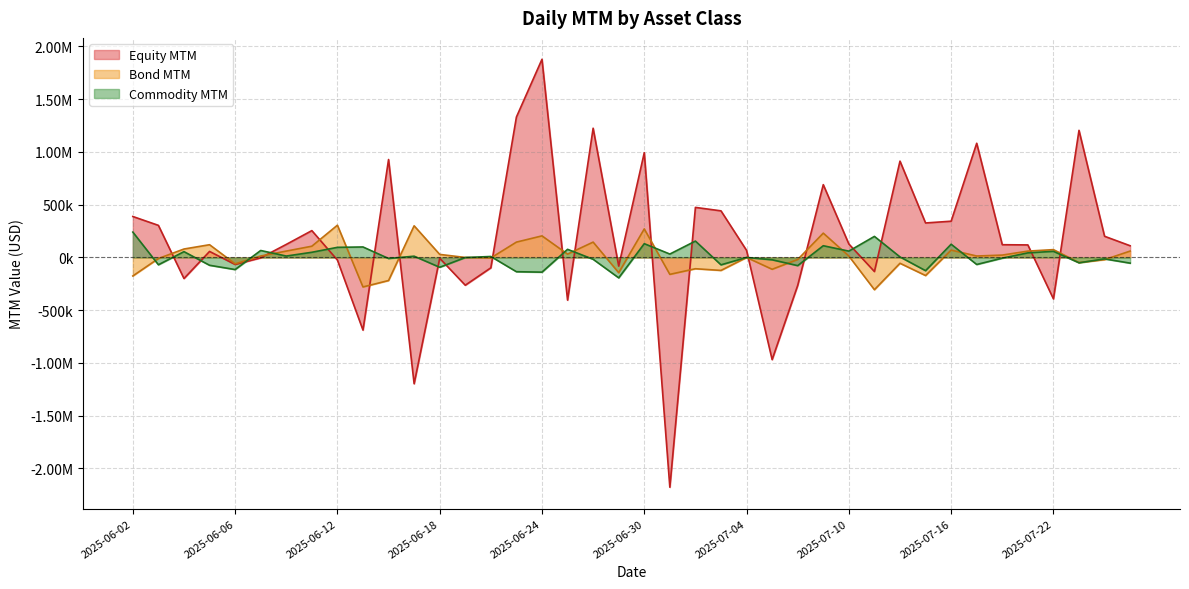

What is the value of the Bond MTM point at the 20th from the left?

-144510.7